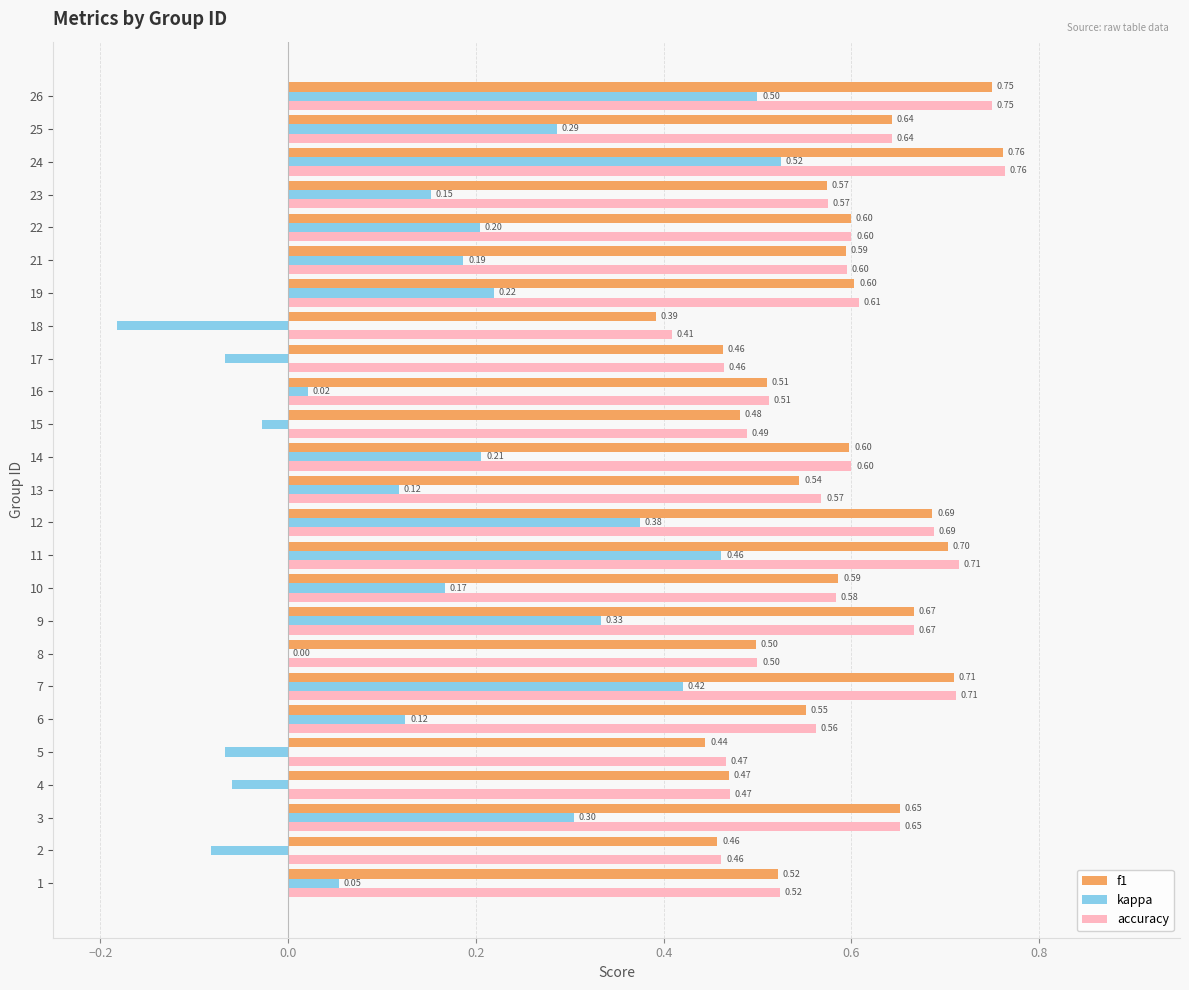

Between 12 and 15, which series saw the biggest shift?

kappa